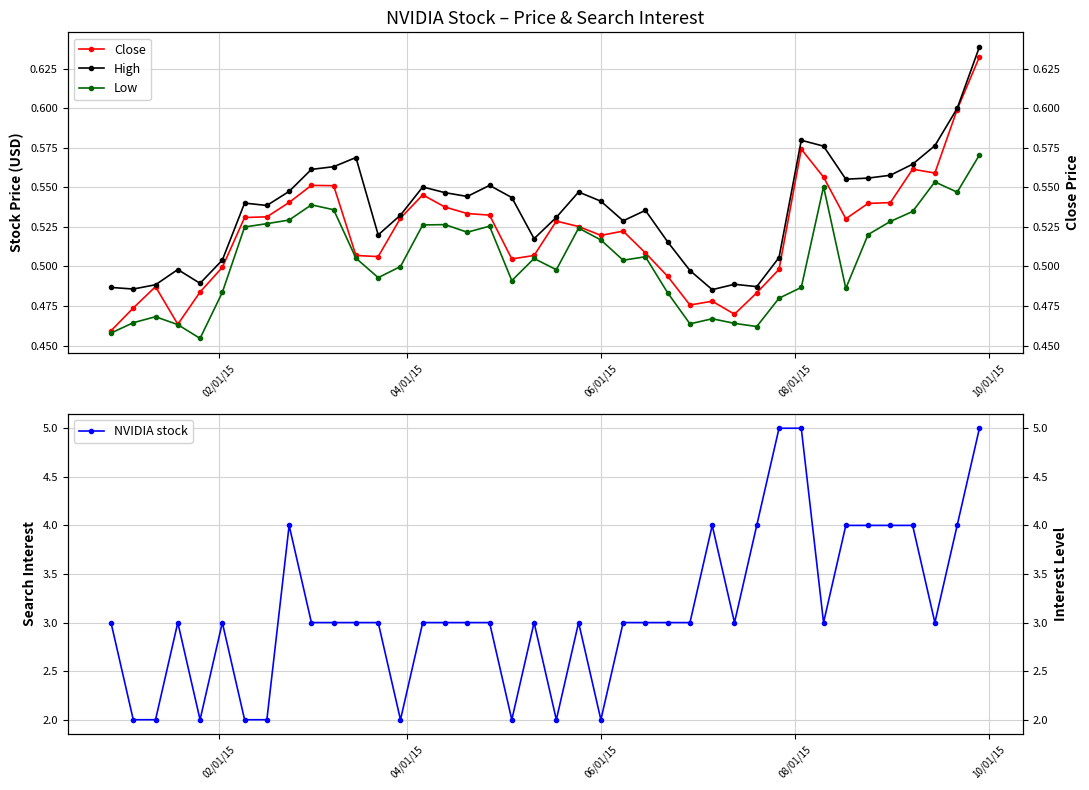

Count the High values in the range 0 to 1.

40